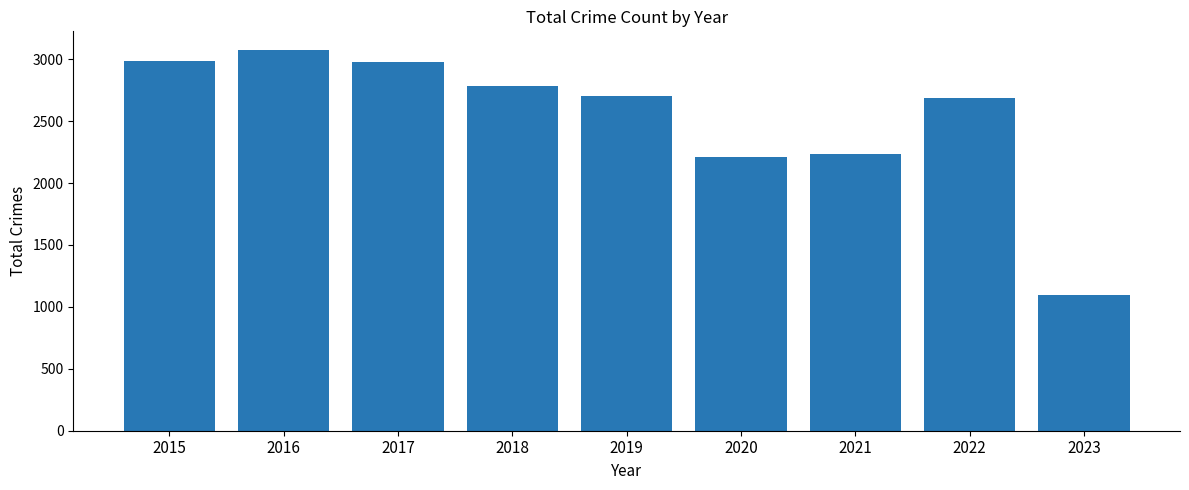

Is it true that the value at 2020 is 2213?

True